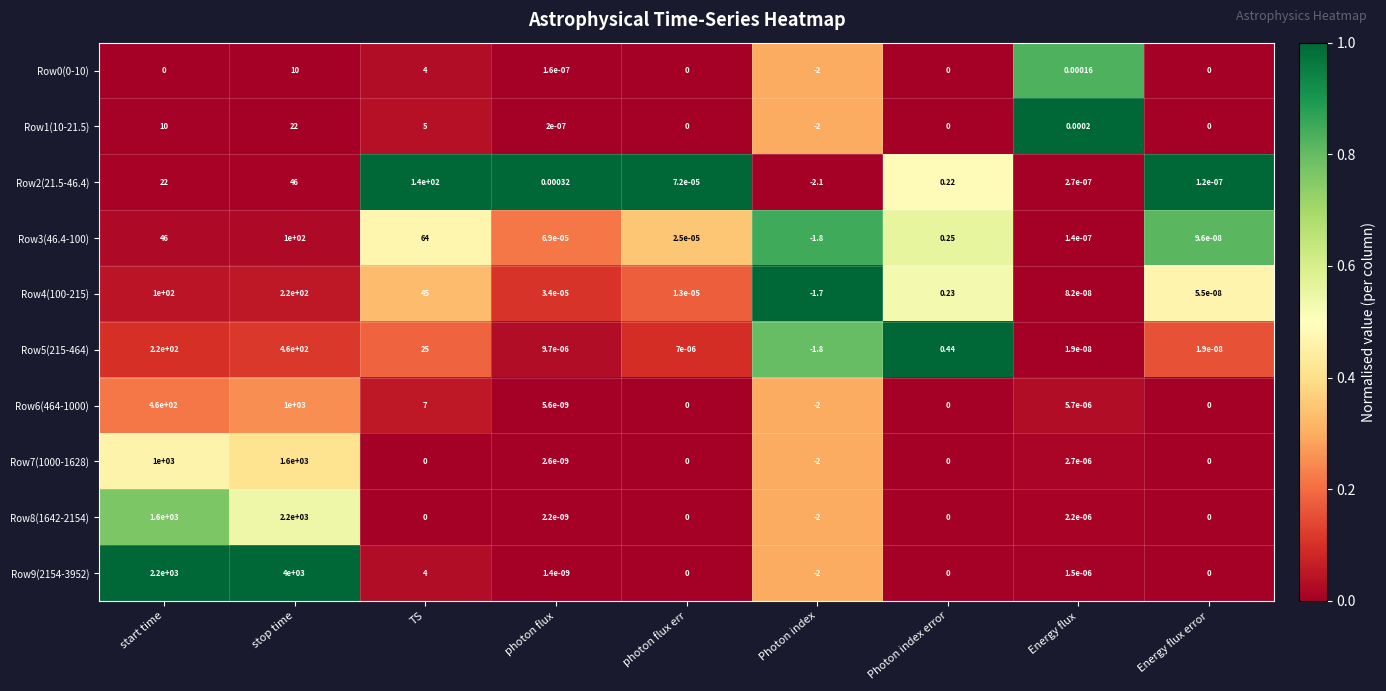

Which category has the lowest value across all series?

Photon index